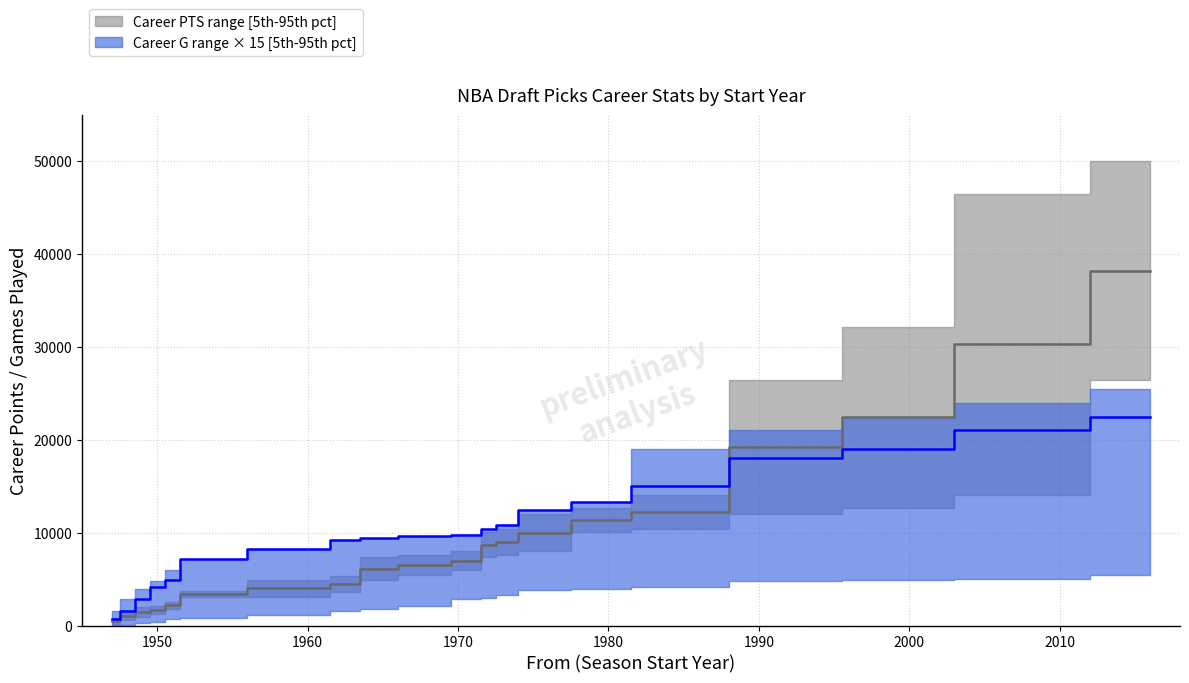

What is the average value of the PTS_median series?

11295